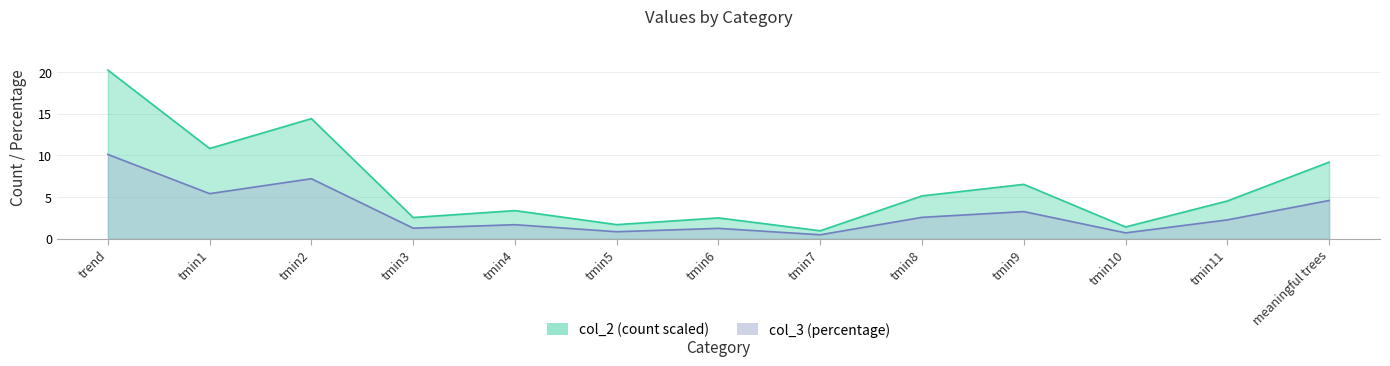

What is the lowest value of the col_2 series?

1.0